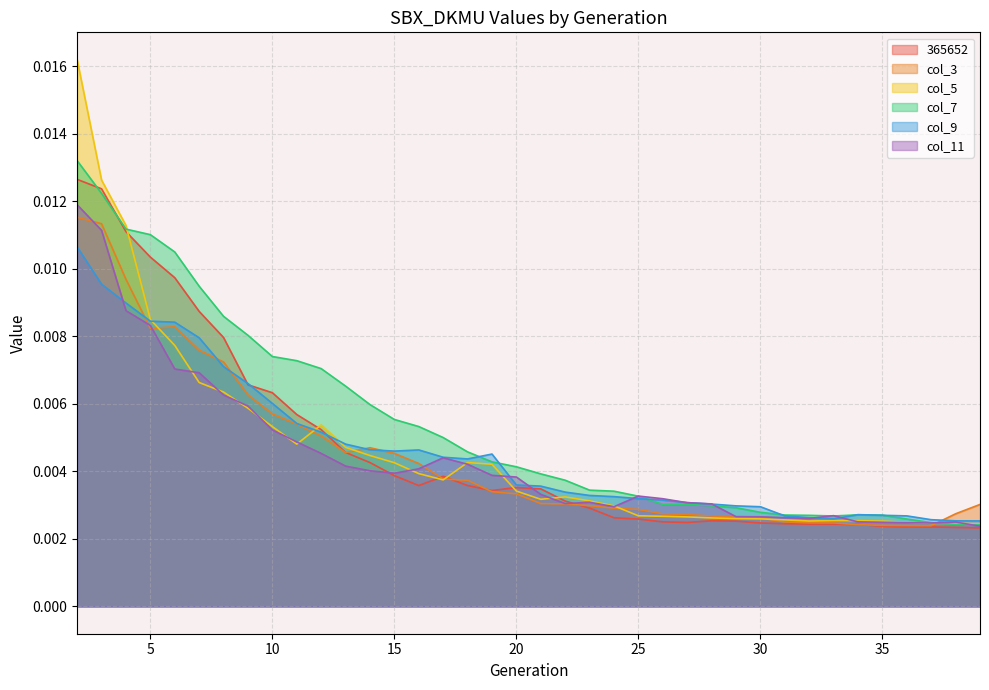

Where do col_5 and 365652 first cross each other?

4 and 5